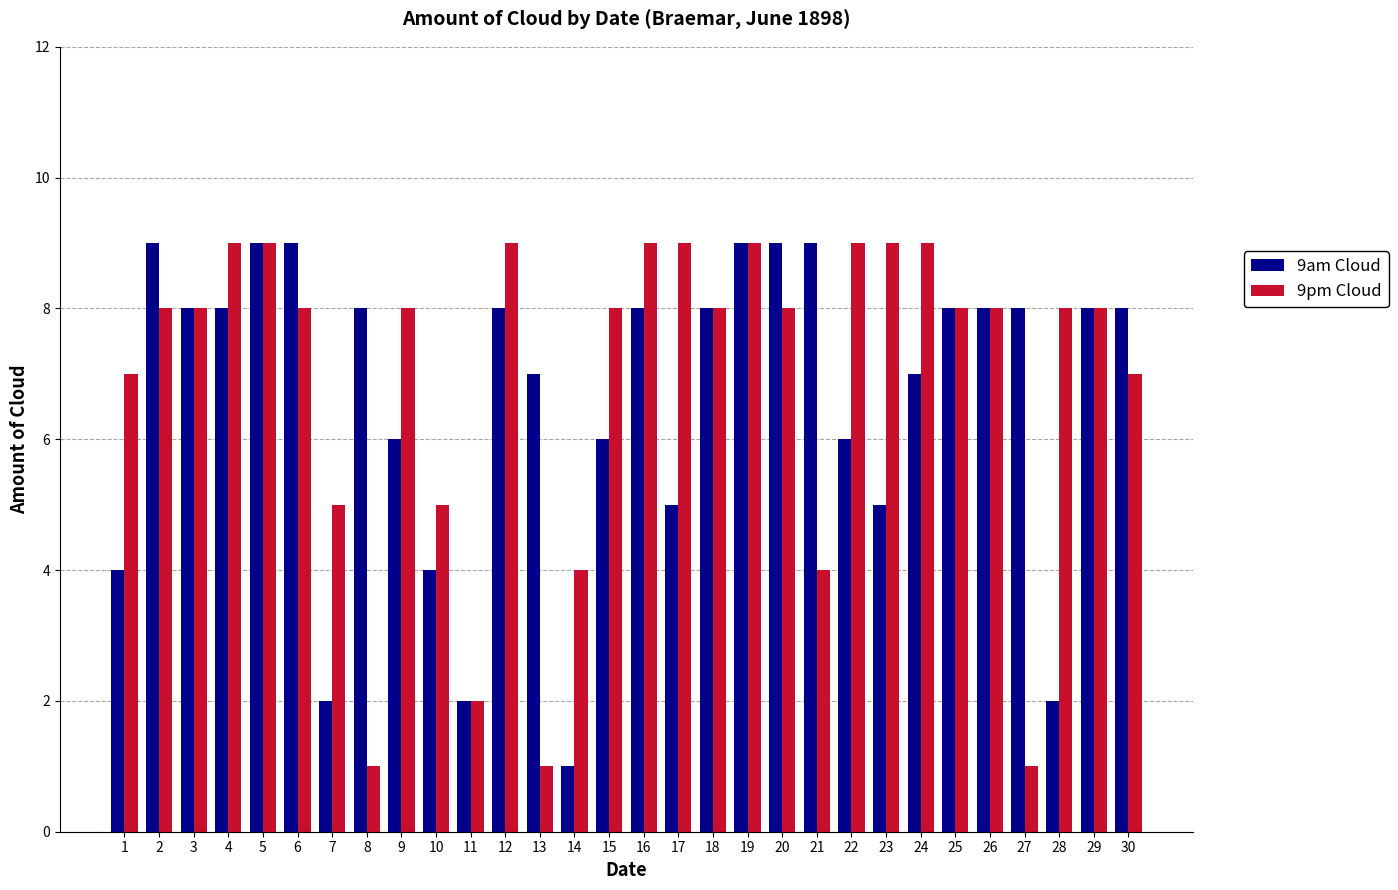

What are all the series names shown in the legend?

9am Cloud, 9pm Cloud